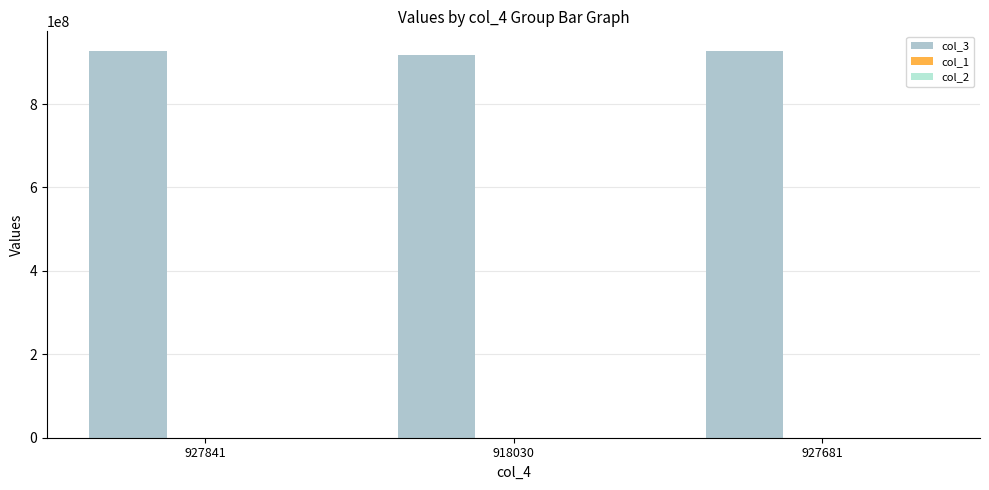

How many series are shown in this chart?

3